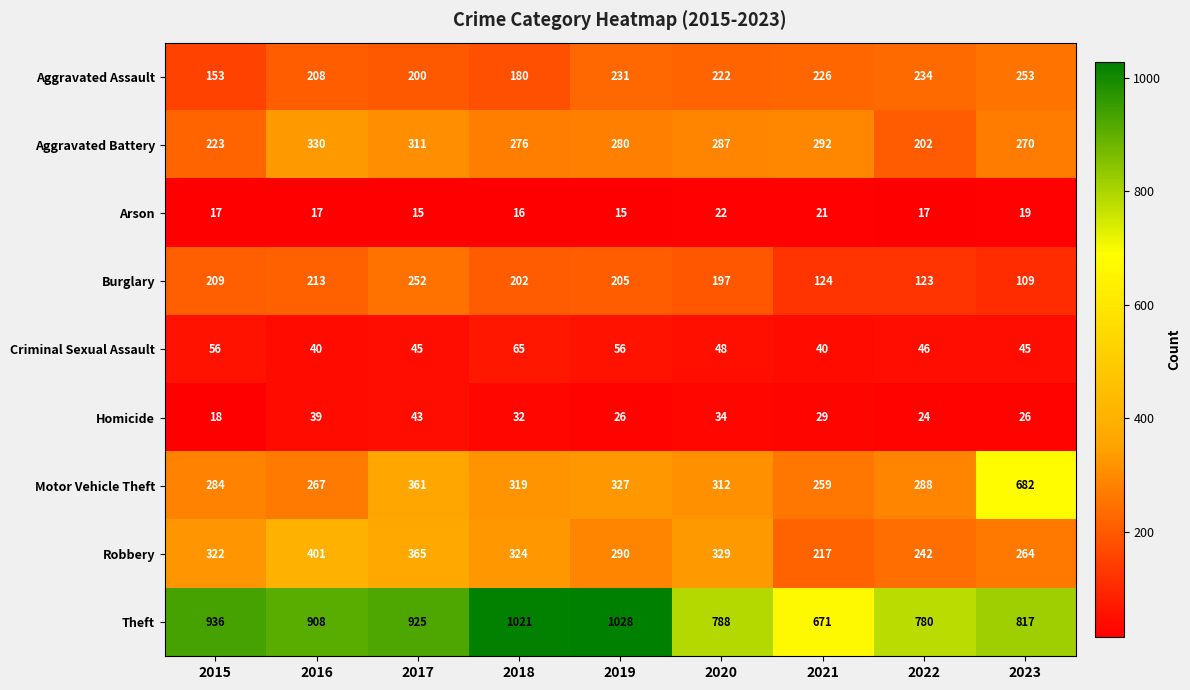

How many series are shown in this chart?

9